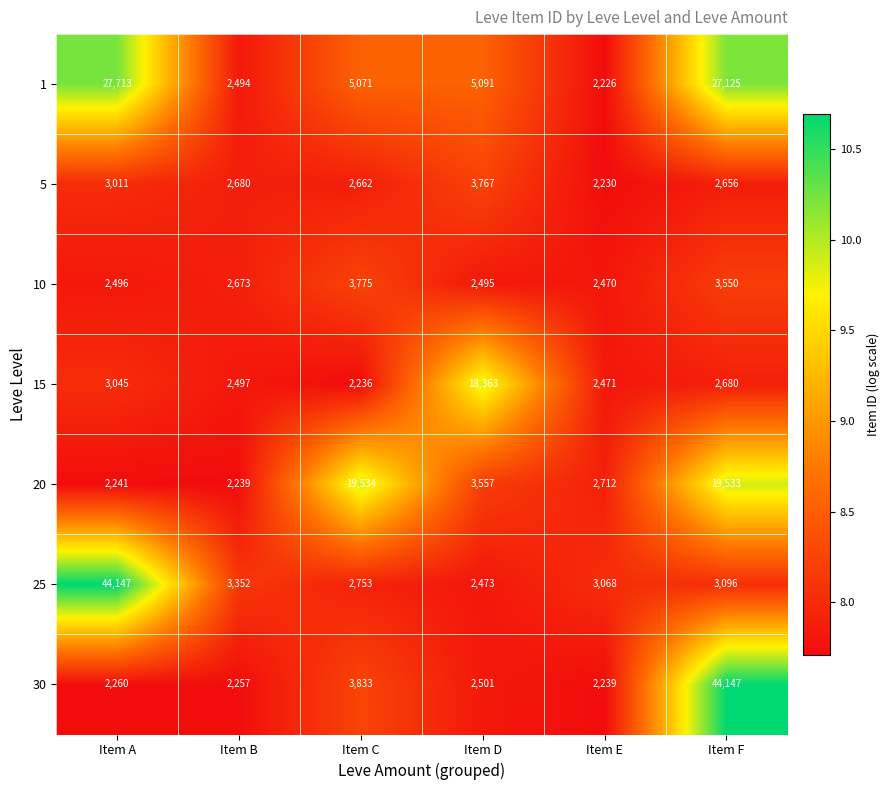

Rank the series at Item D from highest to lowest value.

15, 1, 5, 20, 30, 10, 25